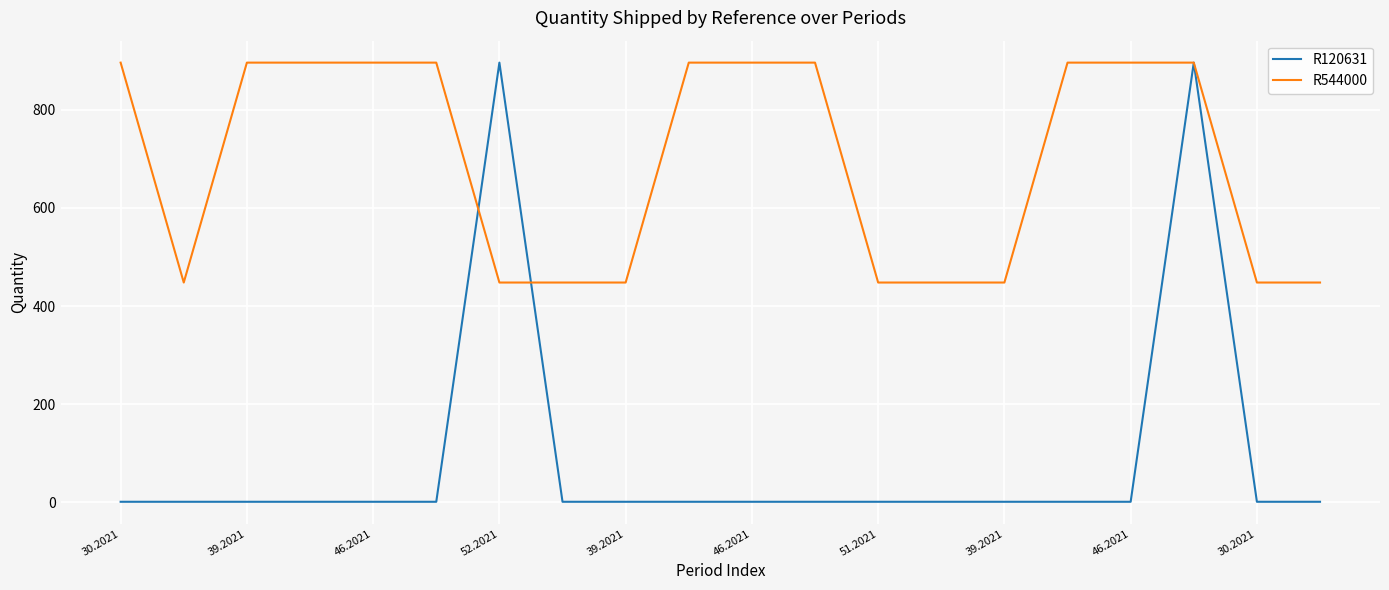

How many lines are shown in the chart?

2